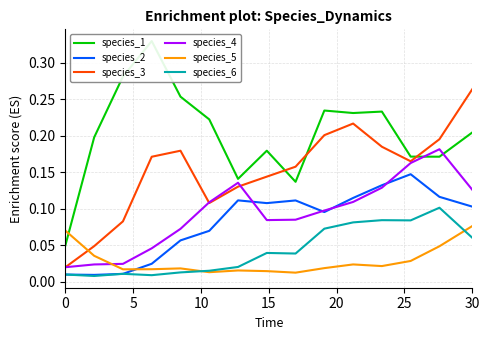

Which series has the largest range (max minus min)?

species_1